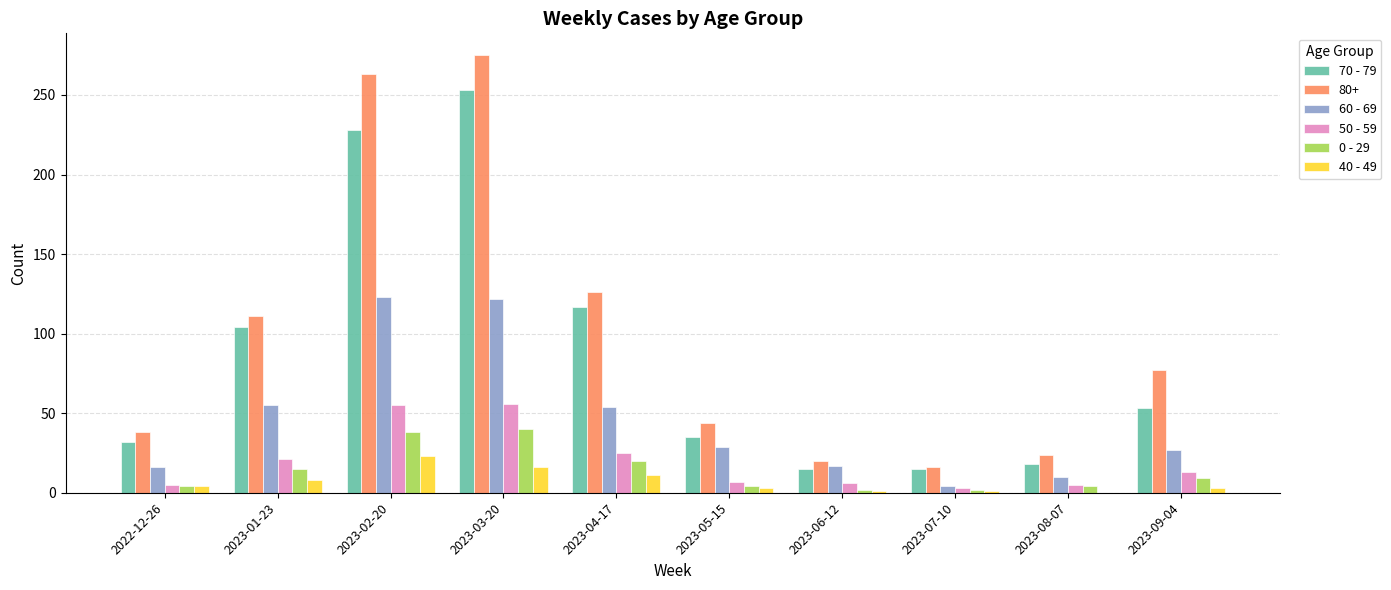

What is the sum of all 50 - 59 values?

196